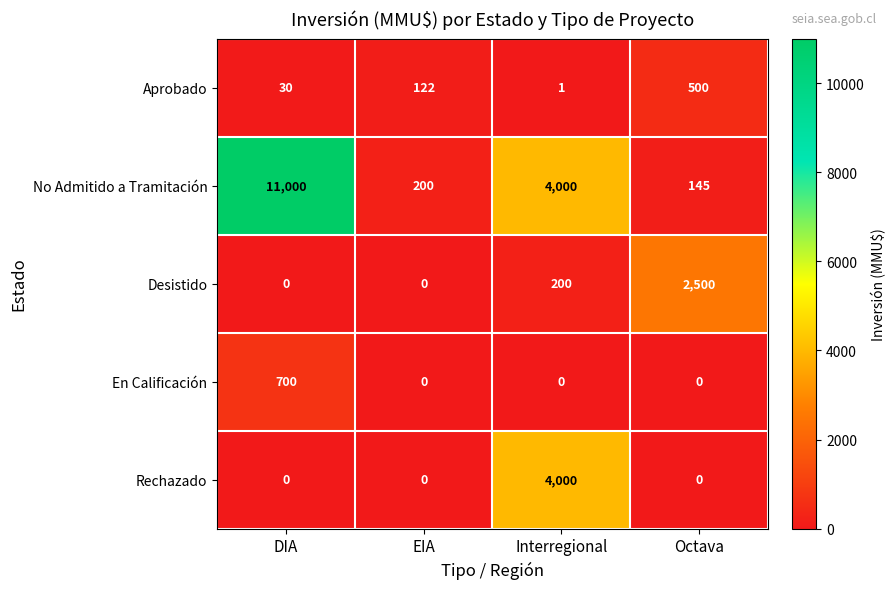

Rank the series by their maximum value, from lowest to highest.

Aprobado, En Calificación, Desistido, Rechazado, No Admitido a Tramitación